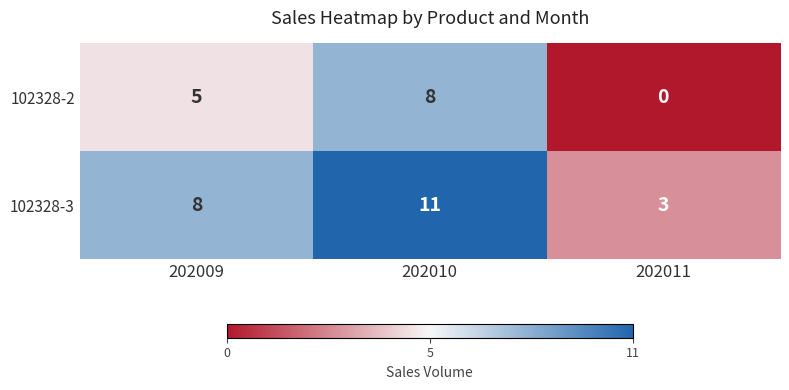

What is the spread (max minus min) of values at 202011?

3